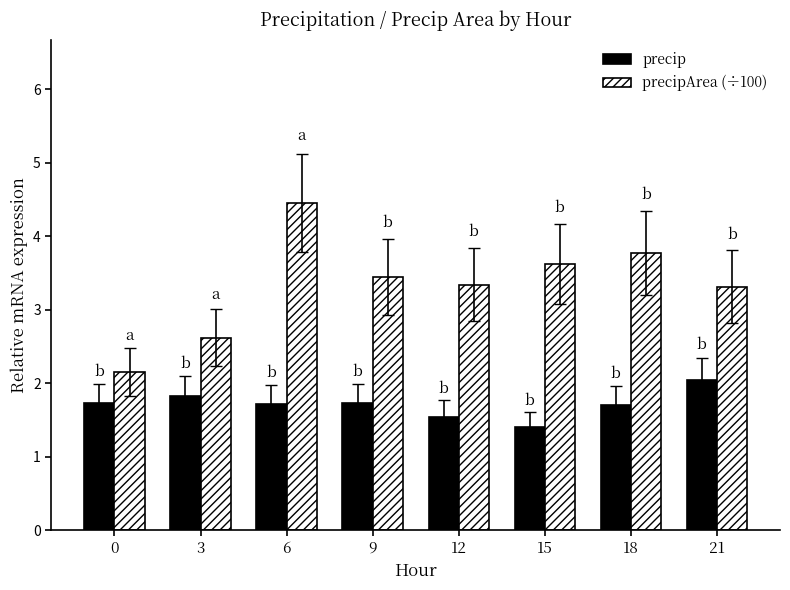

What is the difference between the highest and lowest values at 12?

1.8